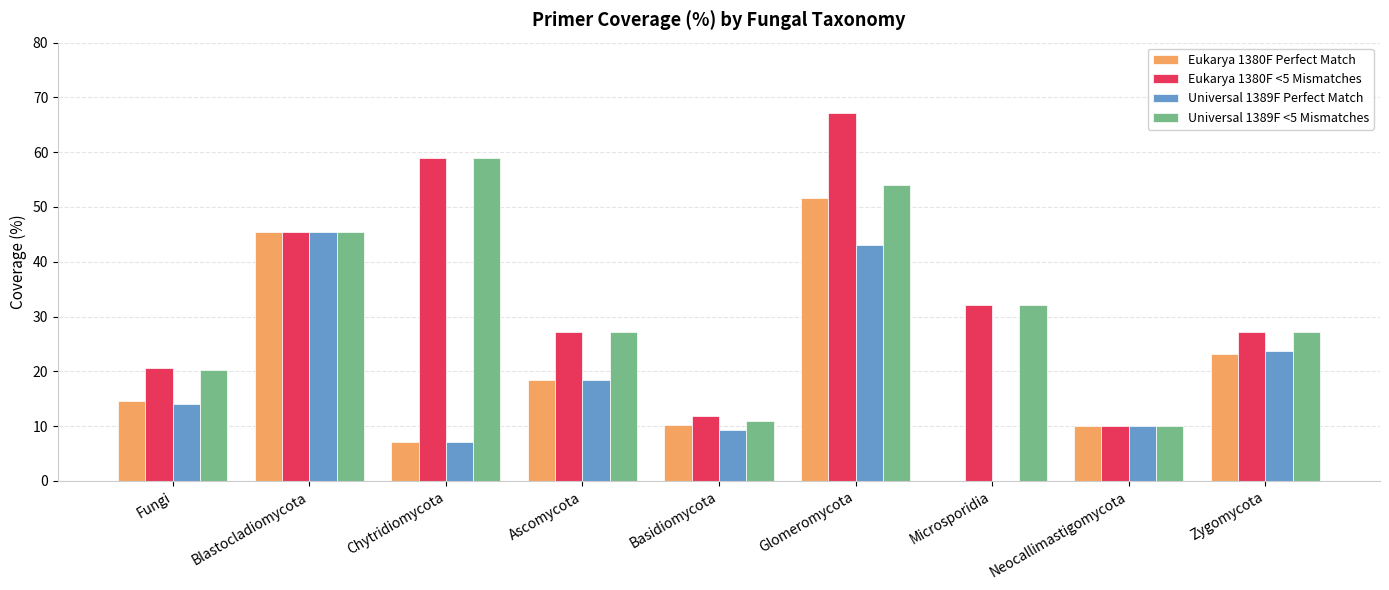

What is the highest value of the Eukarya 1380F <5 Mismatches series?

67.2